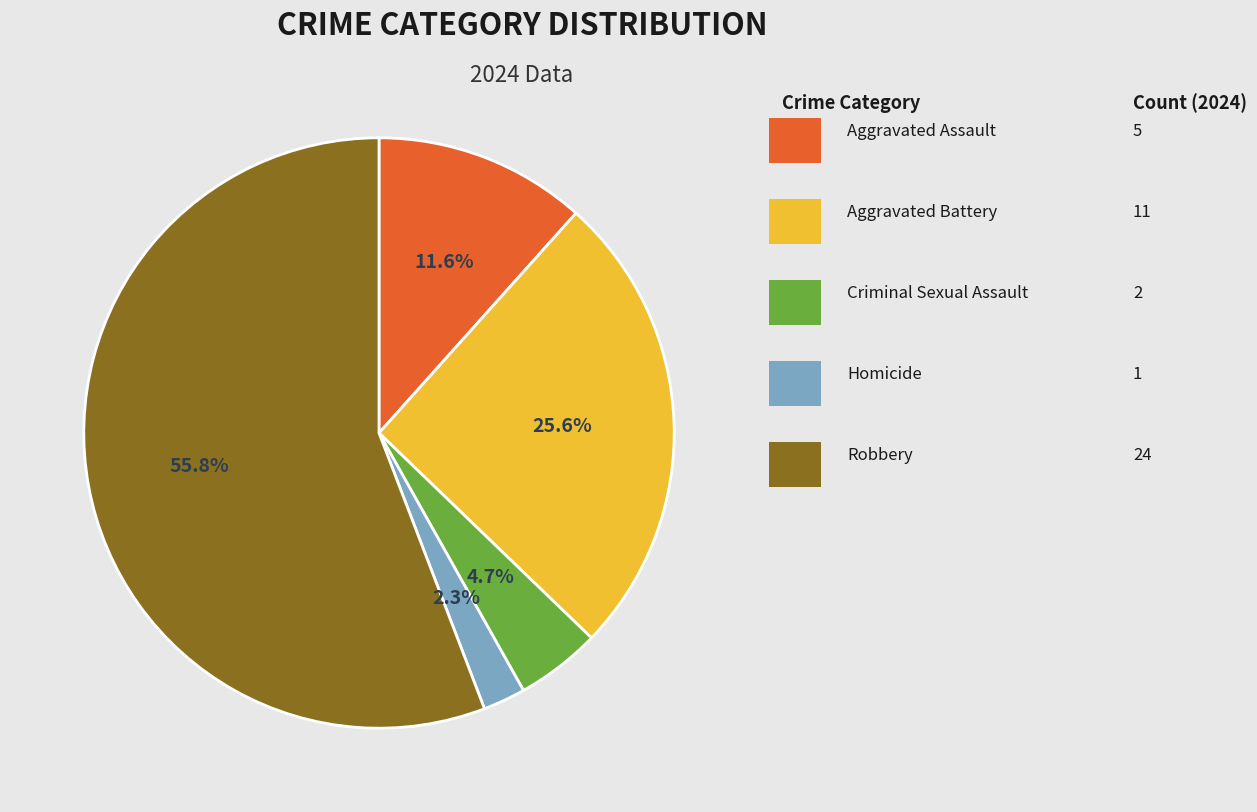

Is there a majority slice in this chart?

Yes